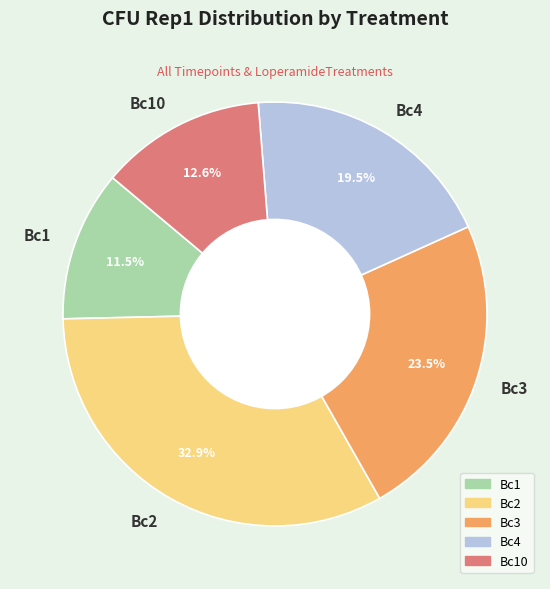

Rank the categories by value from highest to lowest.

Bc2, Bc3, Bc4, Bc10, Bc1